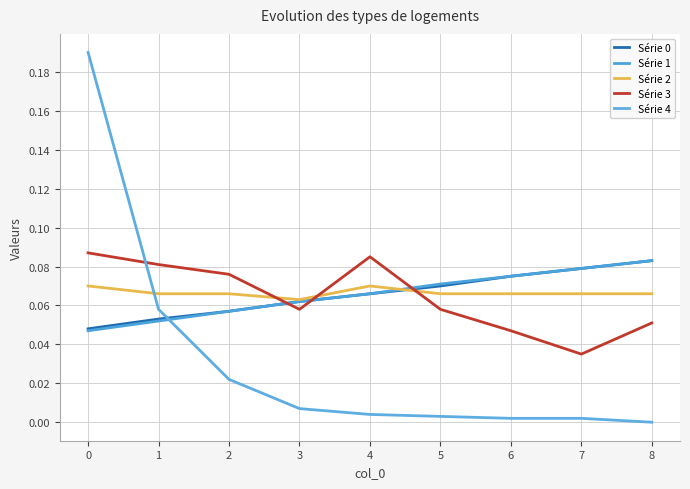

Is this an area chart (filled region under the line)?

No